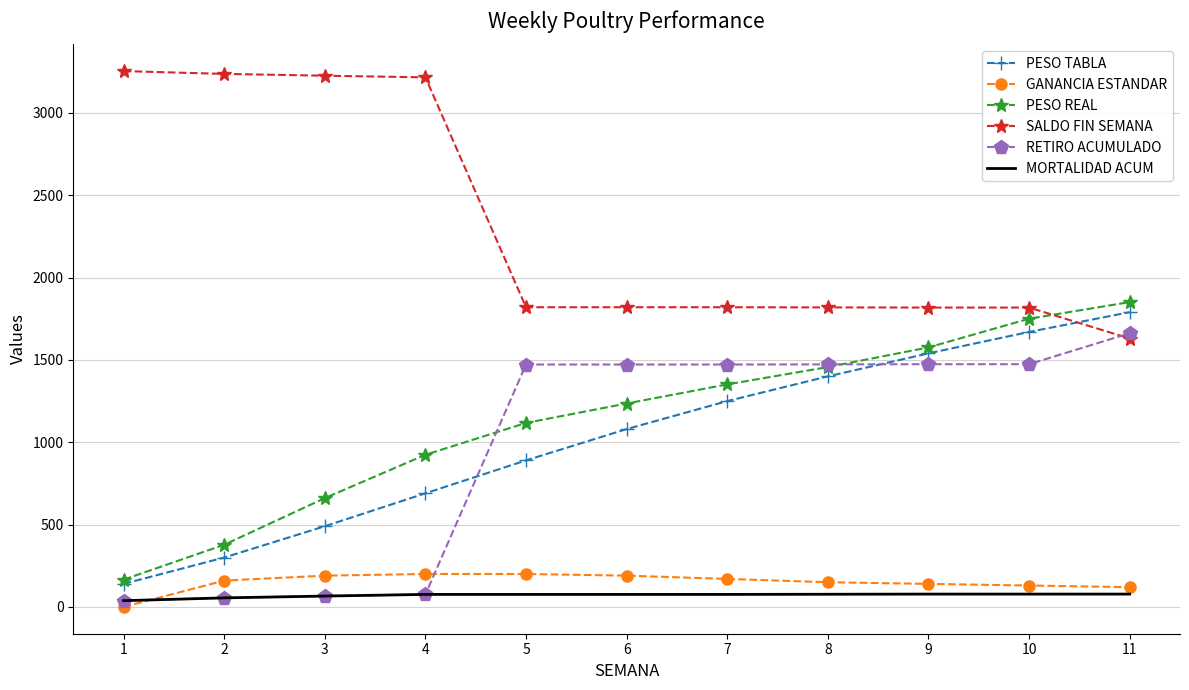

True or false: GANANCIA ESTANDAR and SALDO FIN SEMANA intersect in this chart.

False